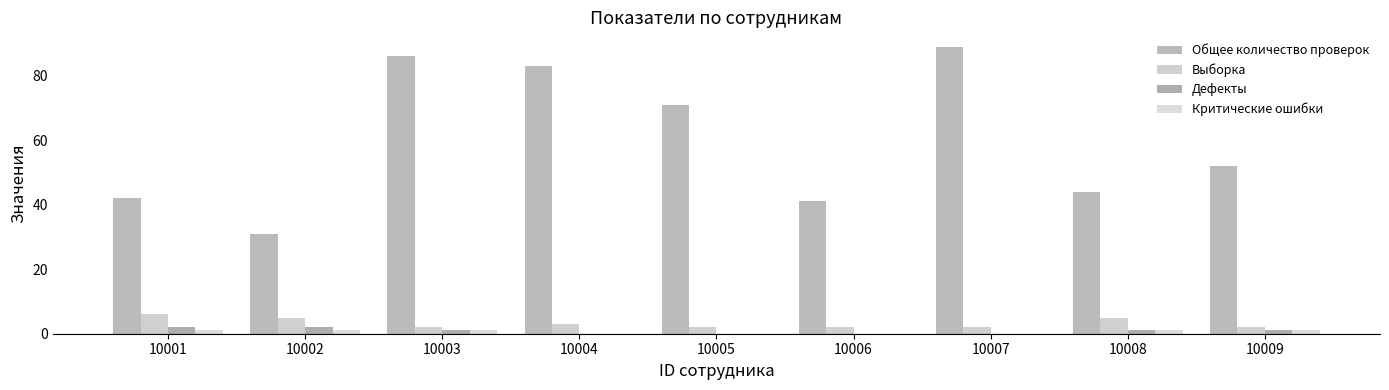

Is it true that Дефекты equals 0 at 10004?

True